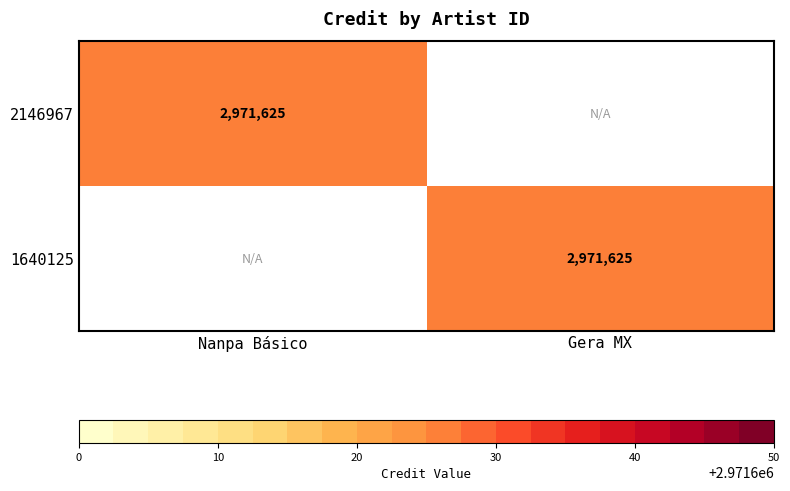

The 1640125 series shows 1213287 at Gera MX. True or false?

False